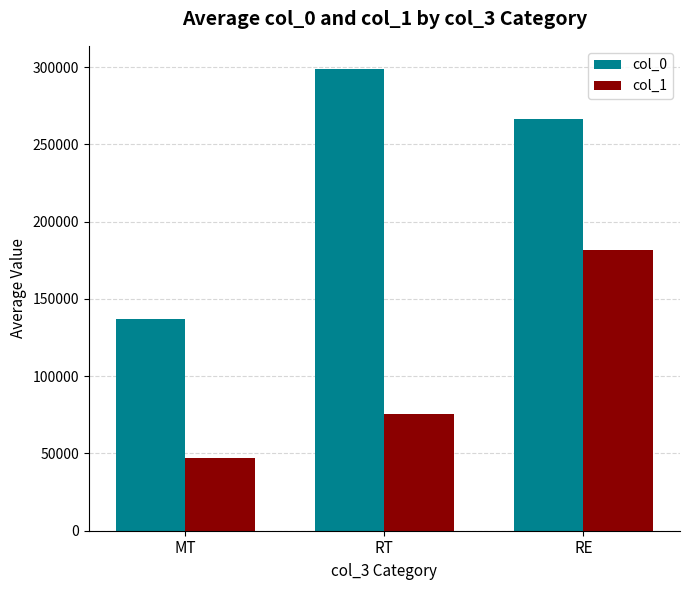

List the series in order of their overall mean, highest first.

col_0, col_1